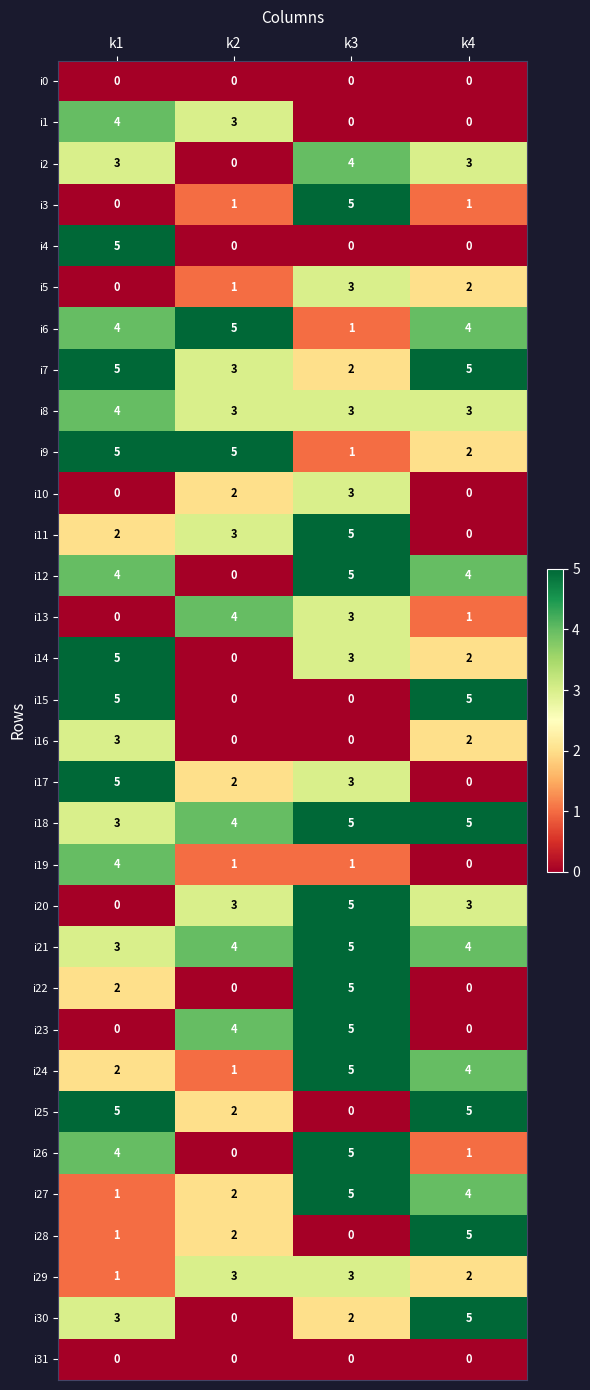

What is the maximum value shown in the chart?

5